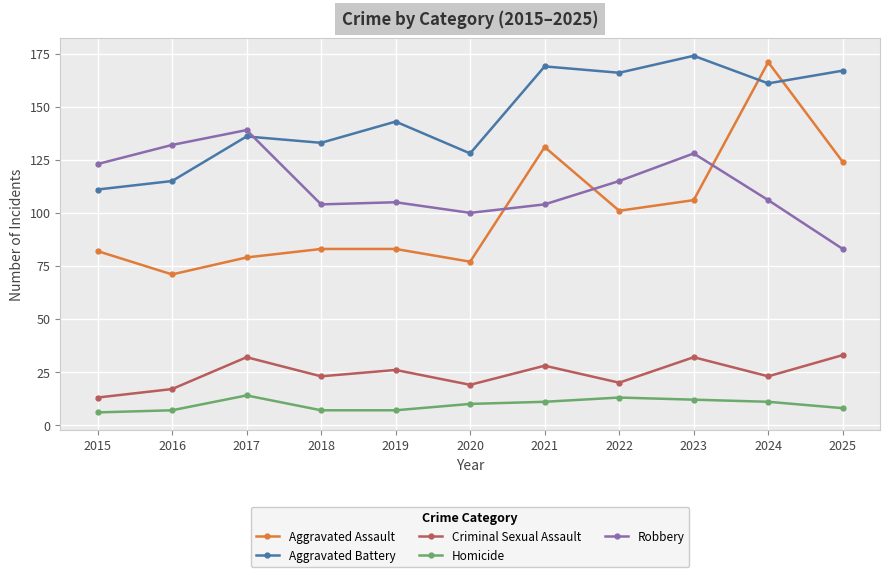

What is the lowest value of the Aggravated Assault series?

71